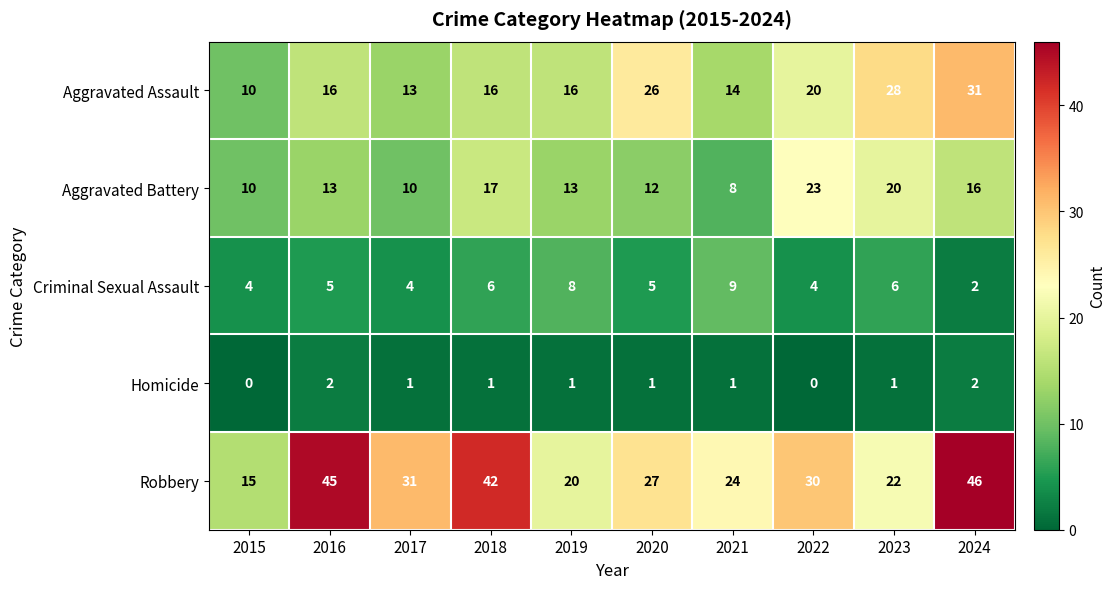

Rank the series by their maximum value, from lowest to highest.

Homicide, Criminal Sexual Assault, Aggravated Battery, Aggravated Assault, Robbery